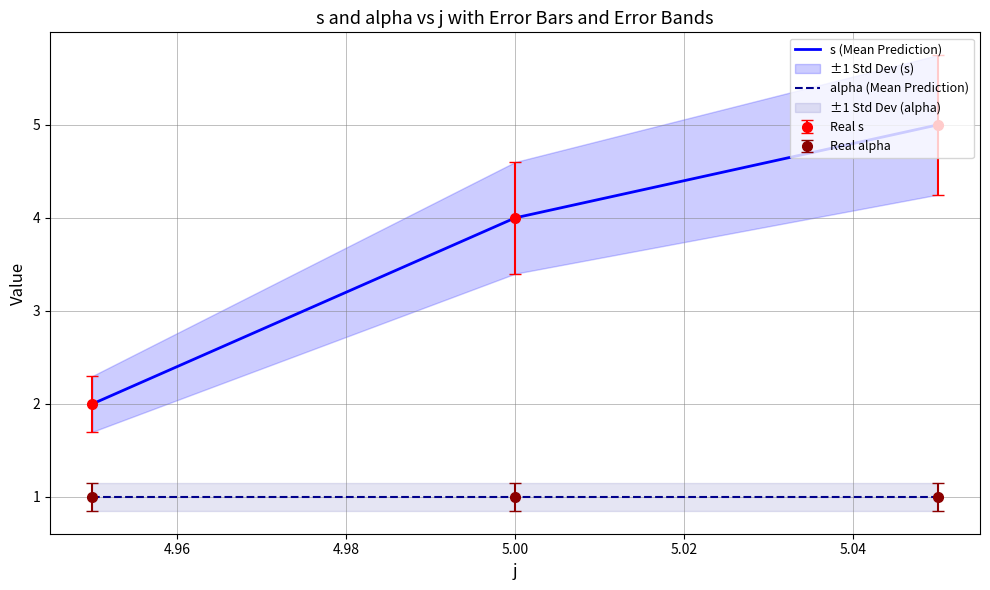

What is the difference between the s (Mean Prediction) values at 4.96 and 4.98?

1